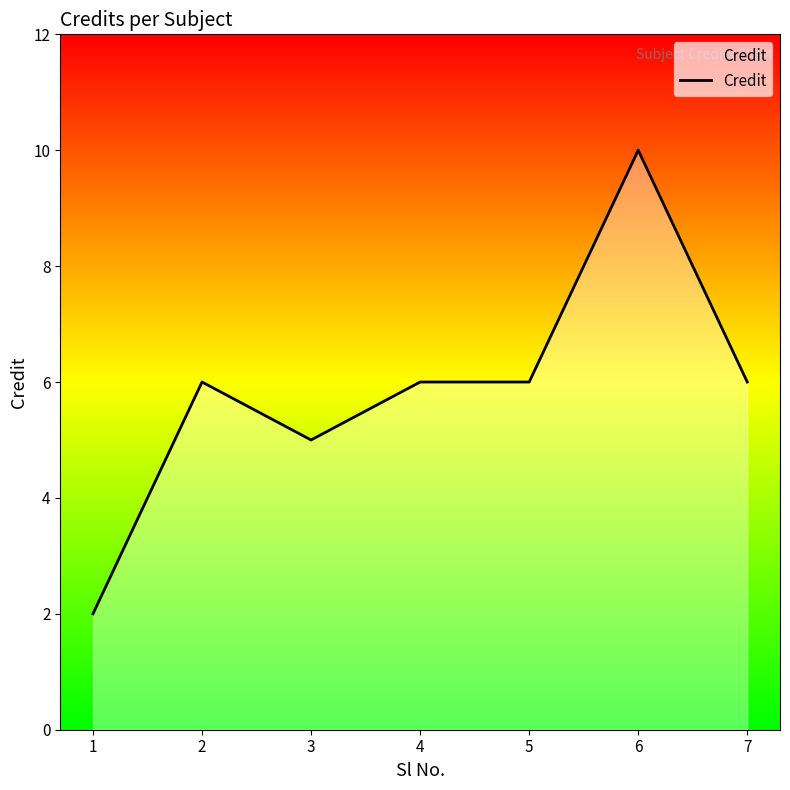

How many values are between 5 and 6?

5